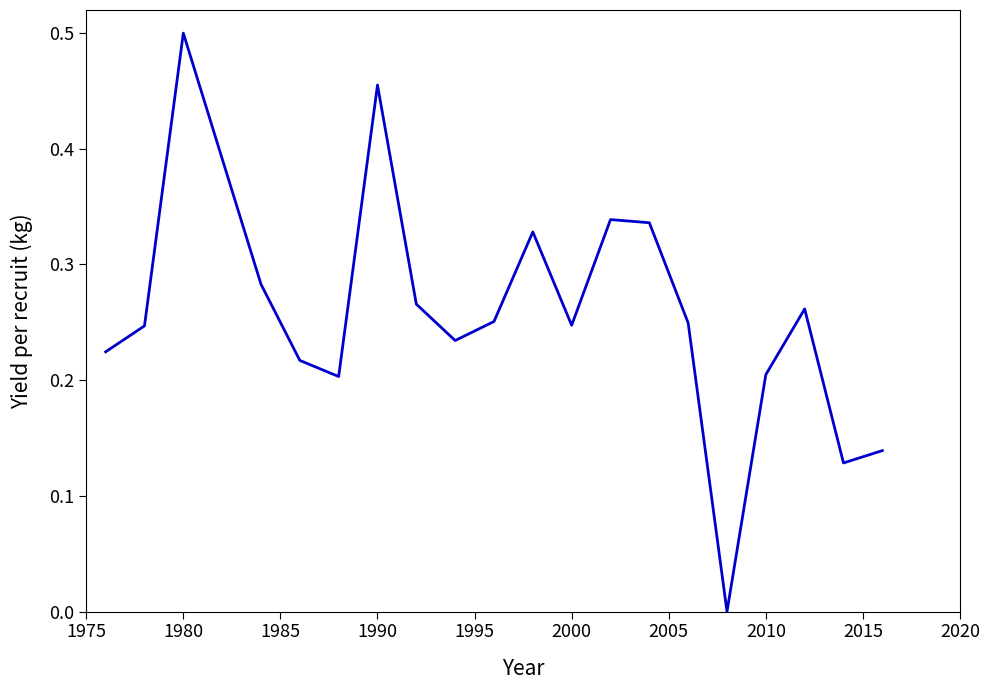

True or false: the data has more than 0 interior local peaks.

True